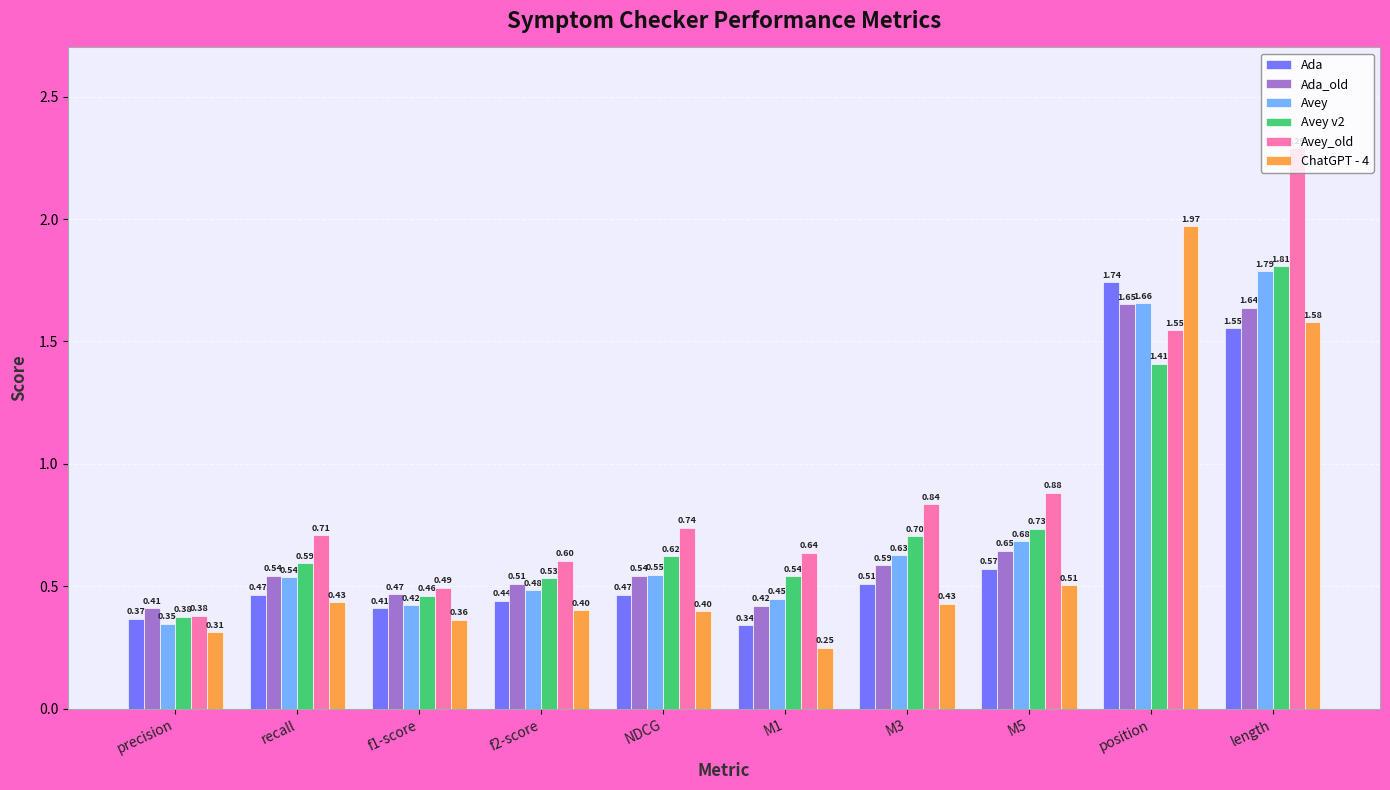

What is the highest value of the Avey_old series?

2.3